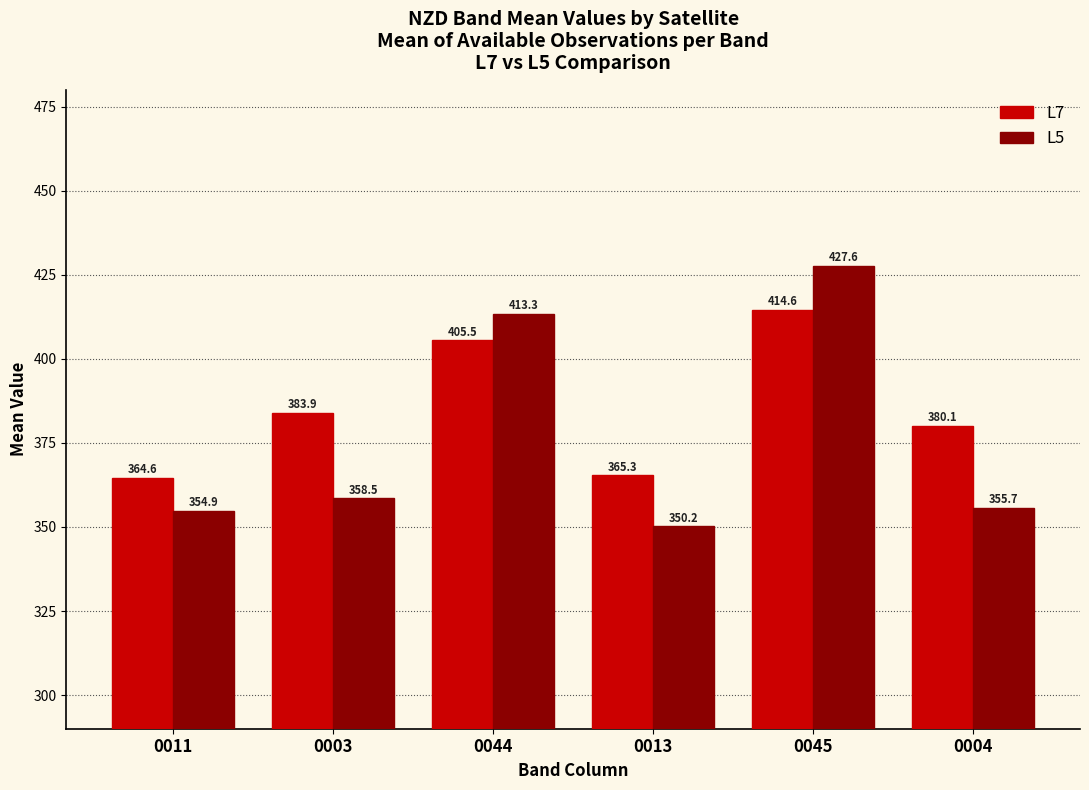

How many bars are there in total?

12